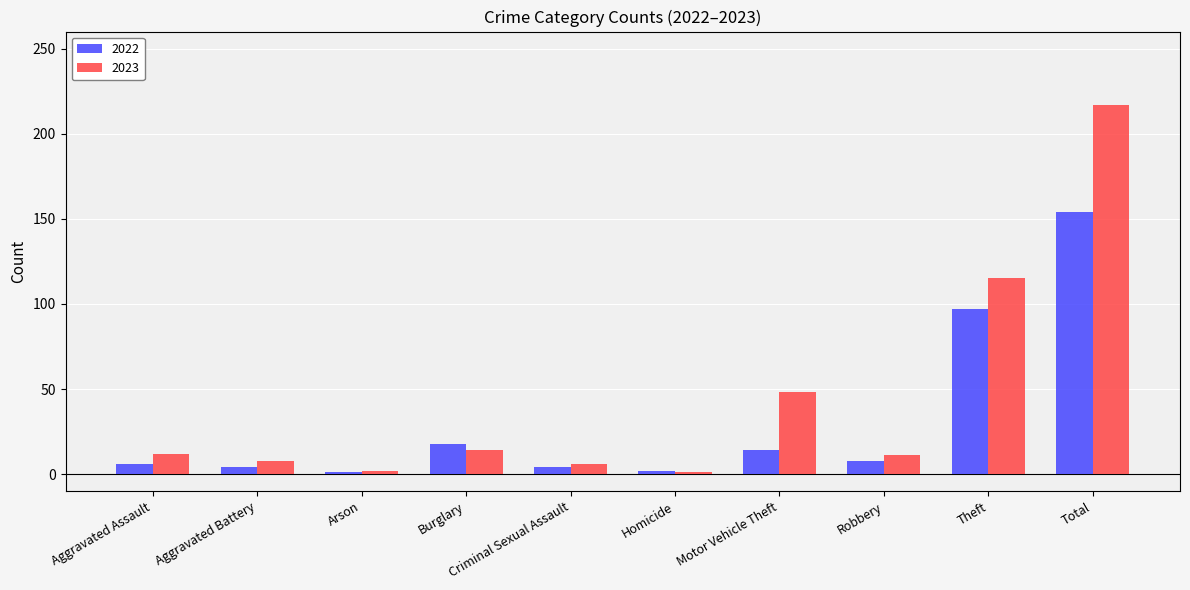

At how many categories does at least one series exceed 35?

3